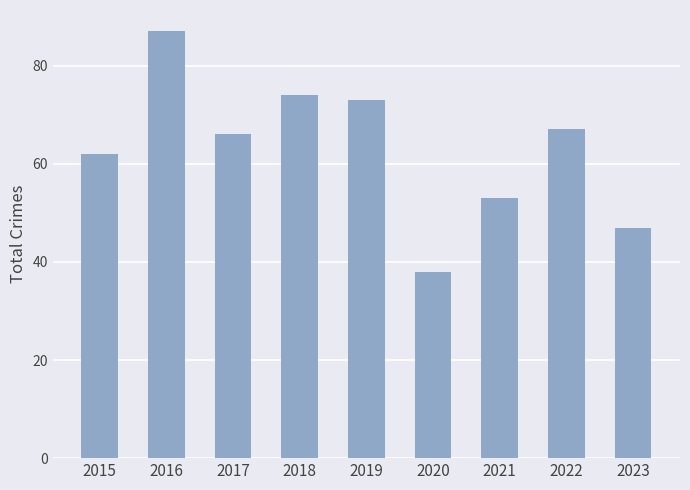

Rank the categories by value from lowest to highest.

2020, 2023, 2021, 2015, 2017, 2022, 2019, 2018, 2016